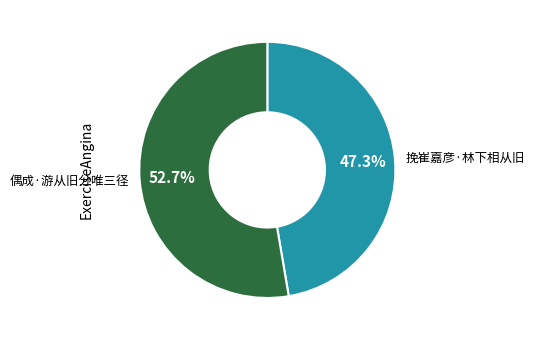

Which slice is the smallest?

挽崔嘉彦·林下相从旧